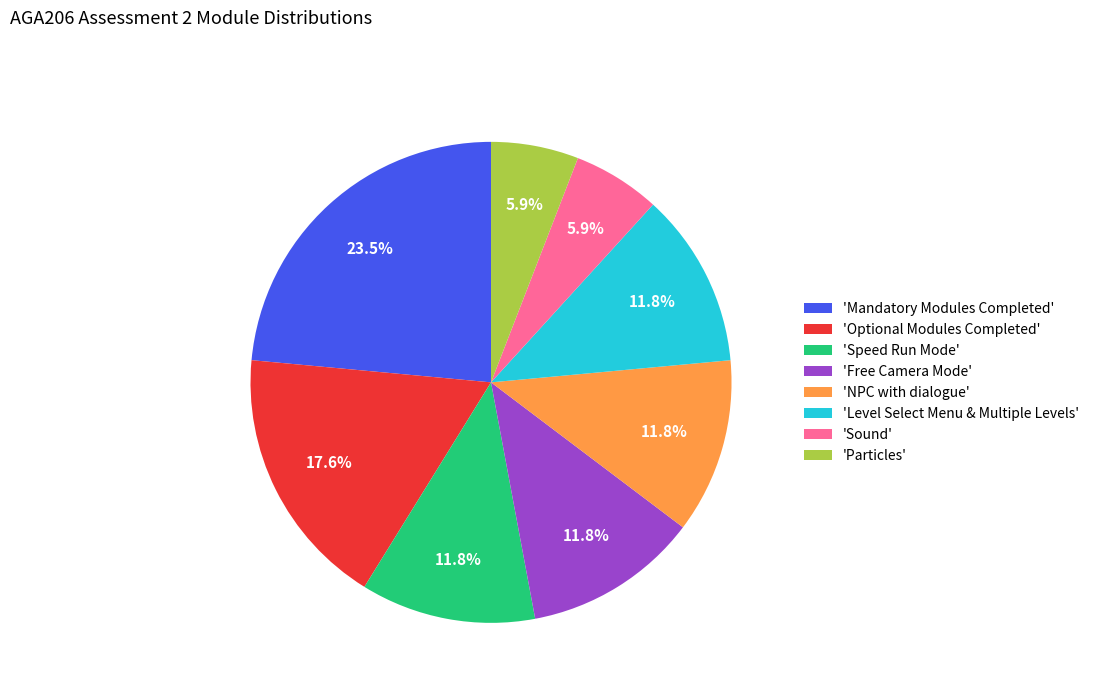

Is there any slice that represents more than half of the pie?

No